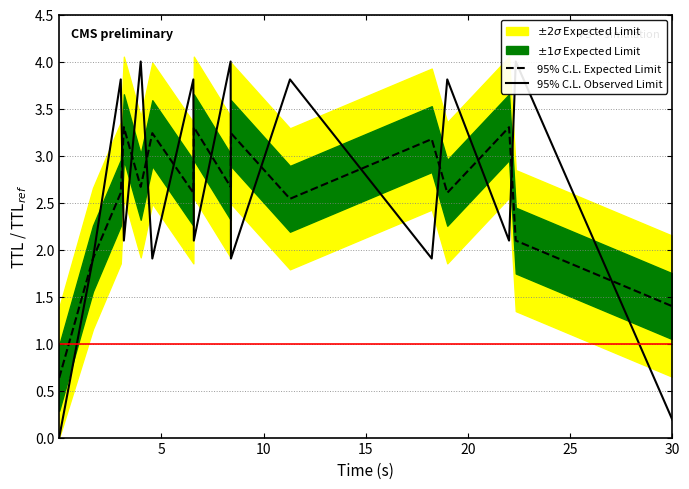

Which has a higher value, 30 or 0?

30